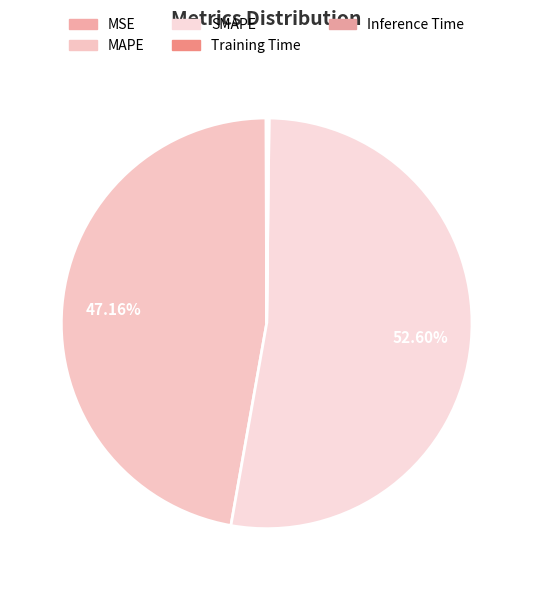

Does any single category account for the majority?

Yes